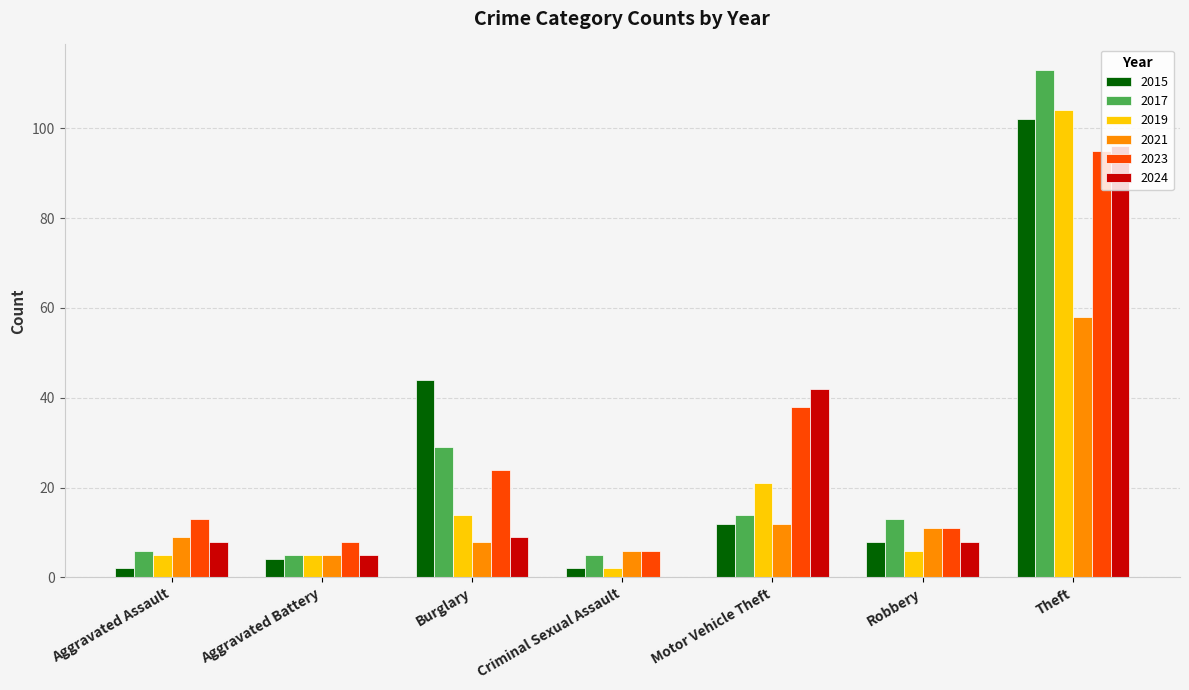

What is the sum of all 2019 values?

157